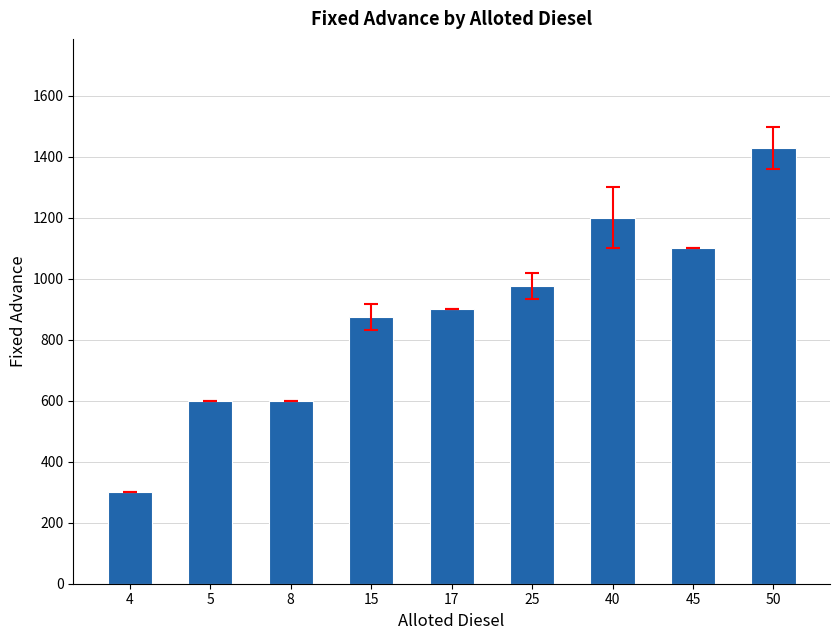

Reading right to left, transcribe all the data shown in this chart.

1428.6	1100.0	1200.0	975.0	900.0	875.0	600.0	600.0	300.0